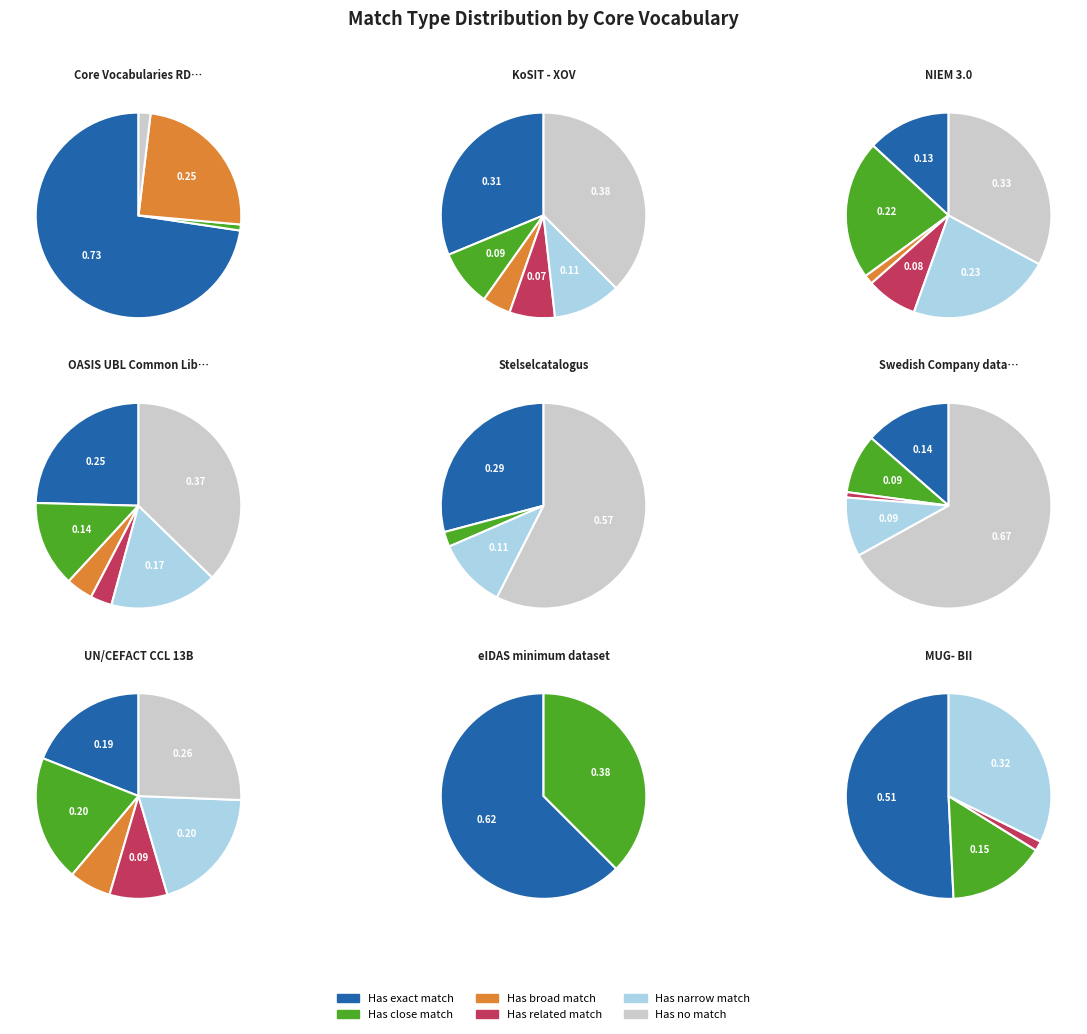

Which series has the largest range (max minus min)?

Has no match